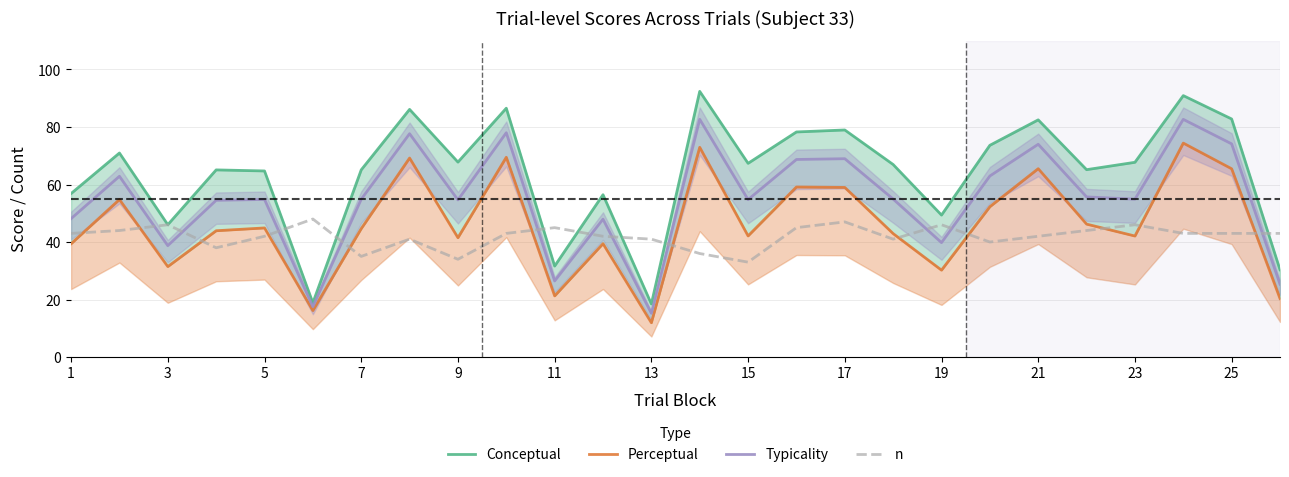

What are all the series names shown in the legend?

Conceptual, Perceptual, Typicality, n